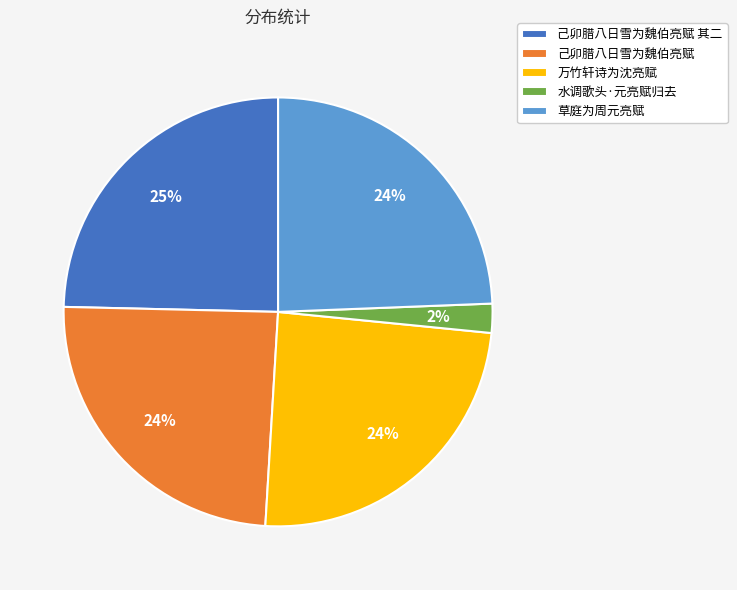

Does 己卯腊八日雪为魏伯亮赋 account for over 50% of the chart?

No